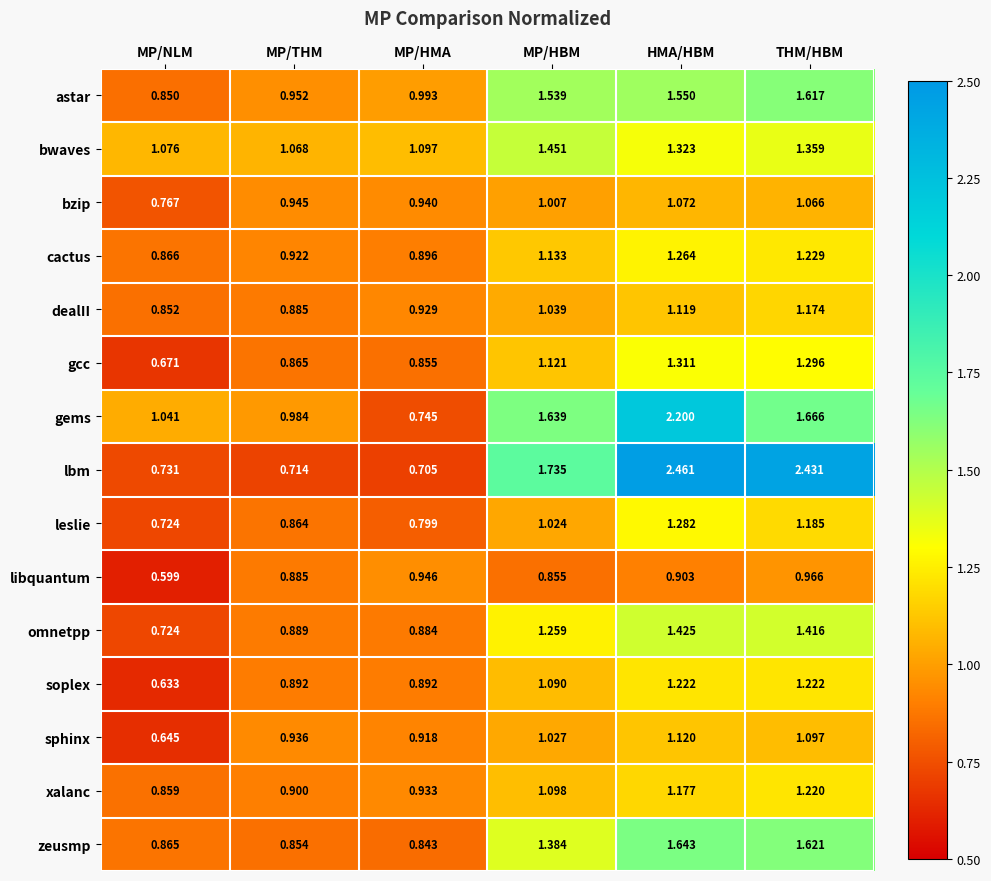

At MP/HMA, list the series in order from largest to smallest.

bwaves, astar, libquantum, bzip, xalanc, dealII, sphinx, cactus, soplex, omnetpp, gcc, zeusmp, leslie, gems, lbm